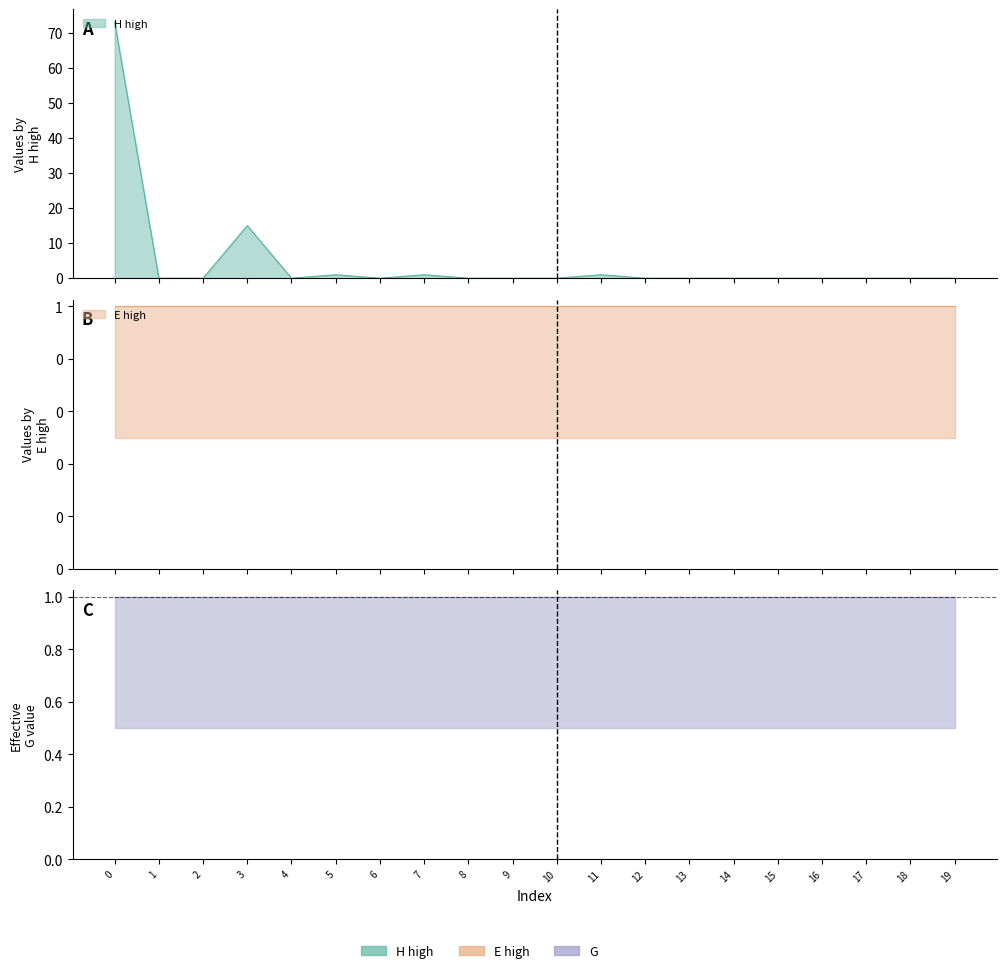

Between 12 and 14, which is larger?

12